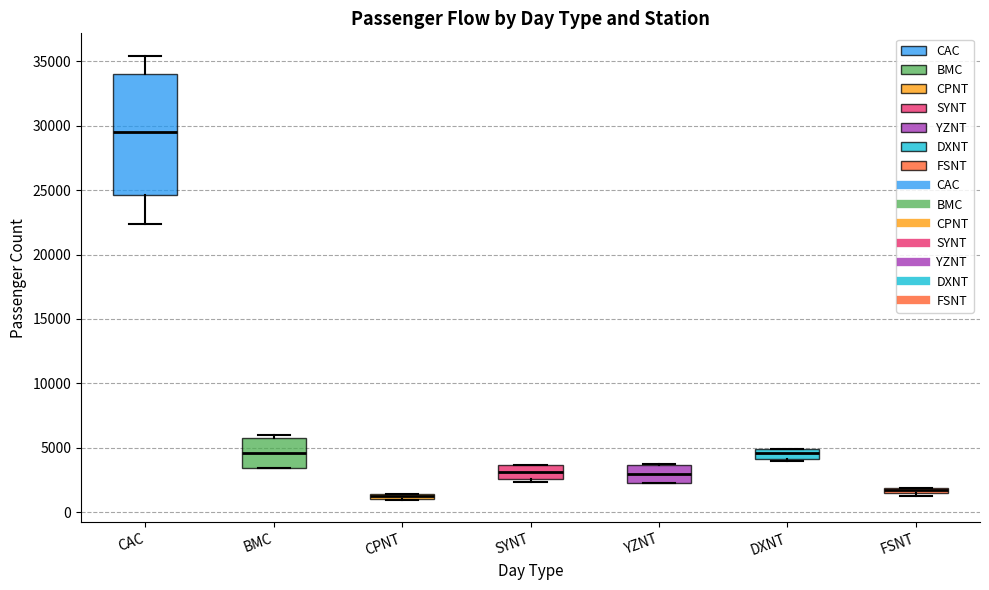

Which box is the tallest, from its lower edge to its upper edge?

CAC